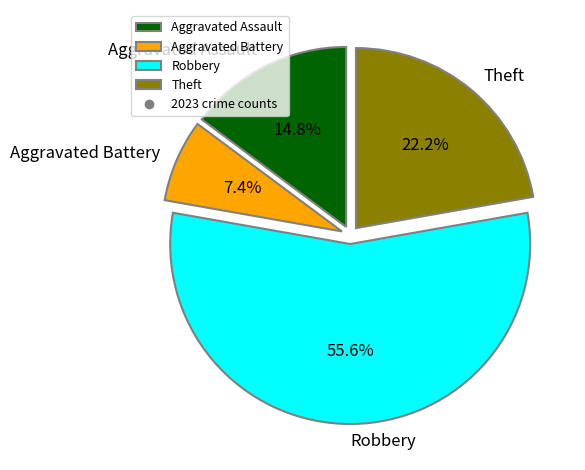

Rank the categories by value from highest to lowest.

Robbery, Theft, Aggravated Assault, Aggravated Battery